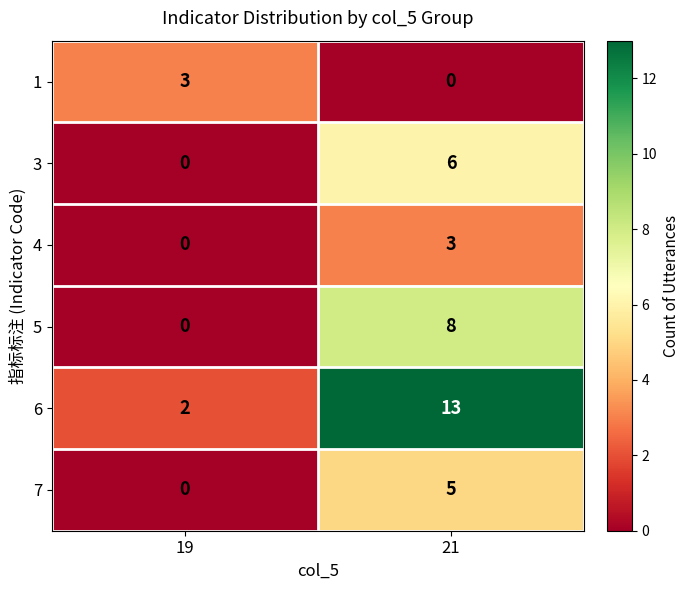

At which label does 7 reach its peak?

21